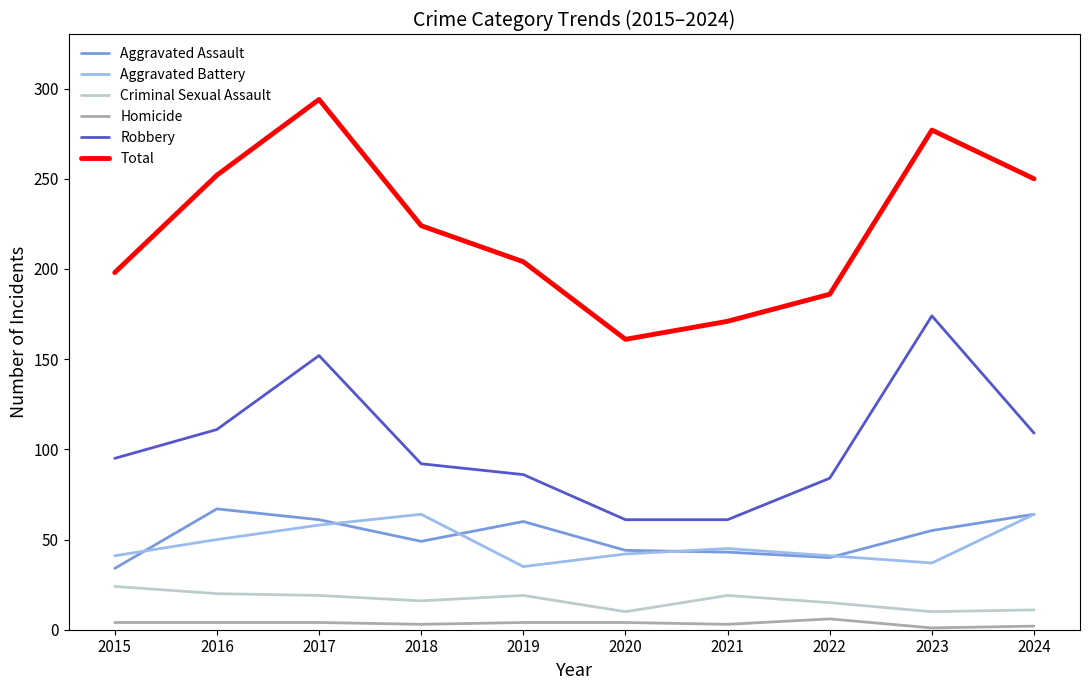

Rank the series at 2016 from highest to lowest value.

Total, Robbery, Aggravated Assault, Aggravated Battery, Criminal Sexual Assault, Homicide